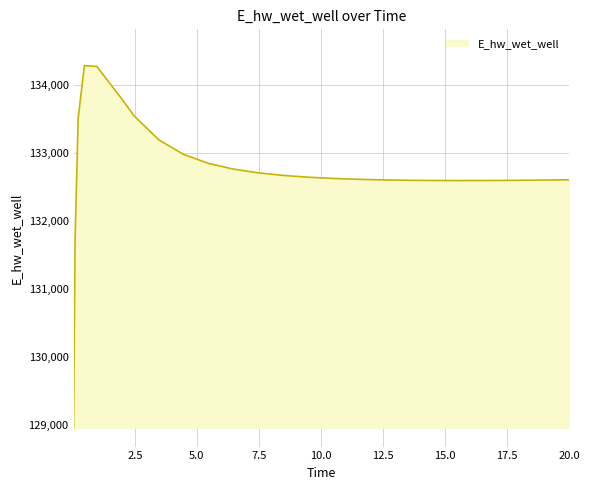

What is the minimum value shown in the chart?

128942.2